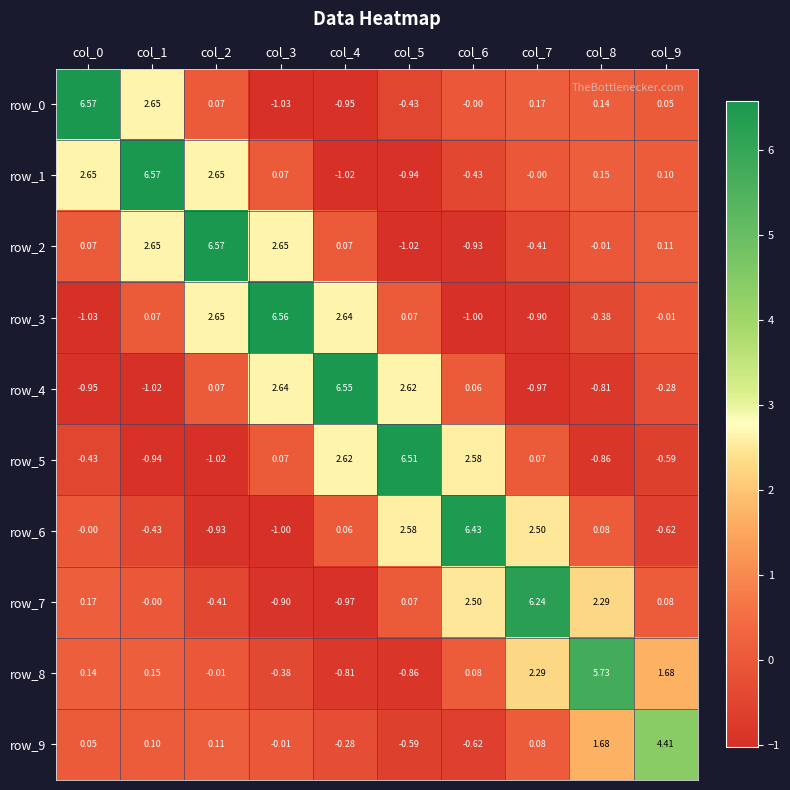

What is the lowest value of the row_6 series?

-1.0